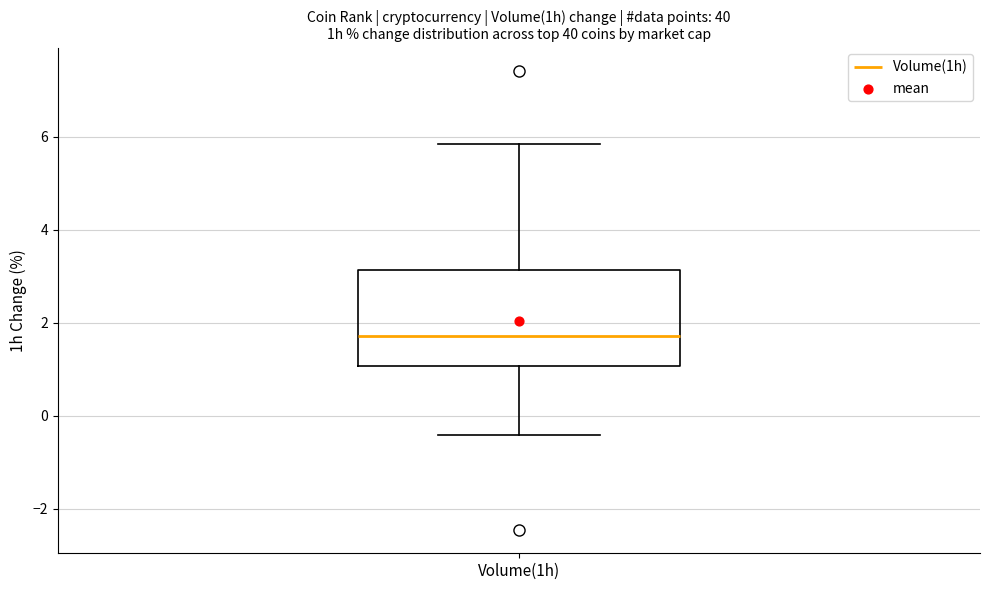

Transcribe this box plot: give where the median line is, the range the box spans, and where the two whiskers end, as read against the y-axis. The values are not printed on the chart, so give them approximately, as read against the axis.

median 1.8, box 1.0 to 3.2, whiskers -0.4 to 5.8